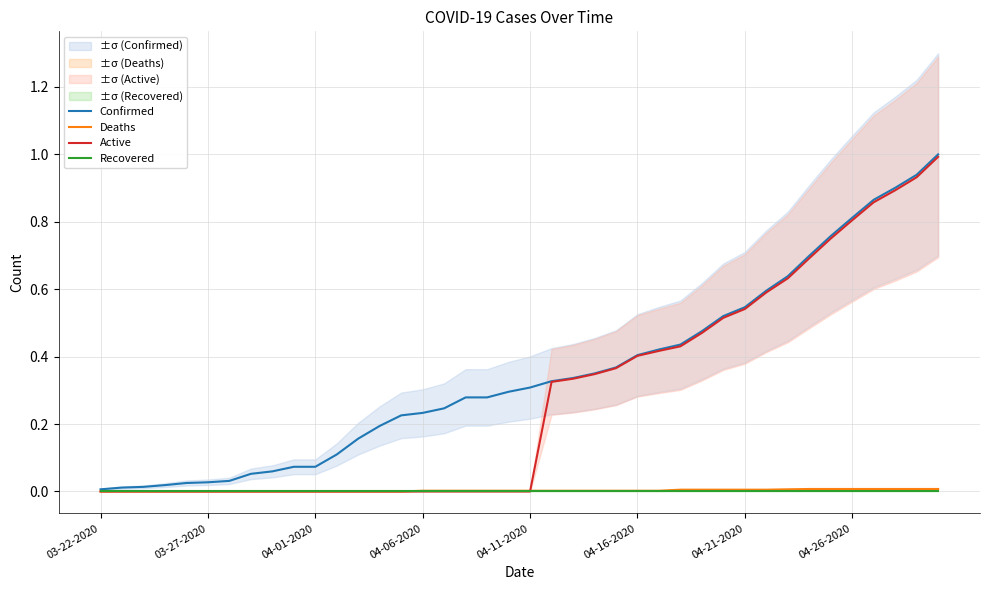

What is the difference between the Confirmed values at 37 and 14?

0.7